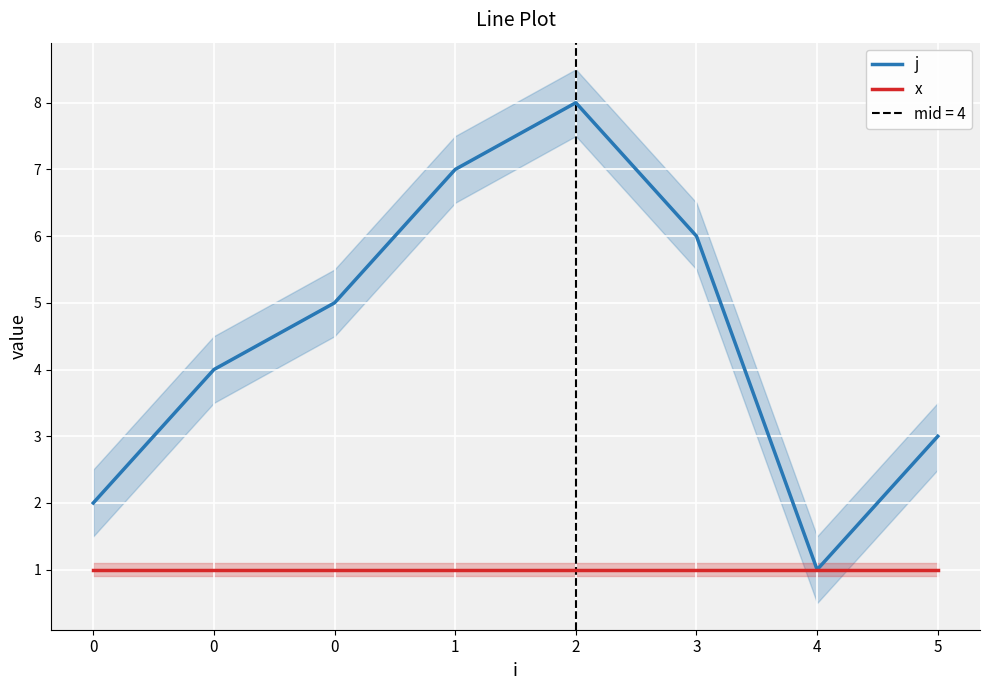

Reading left to right, transcribe all the data shown in this chart.

j: 2	4	5	7	8	6	1	3
x: 1	1	1	1	1	1	1	1